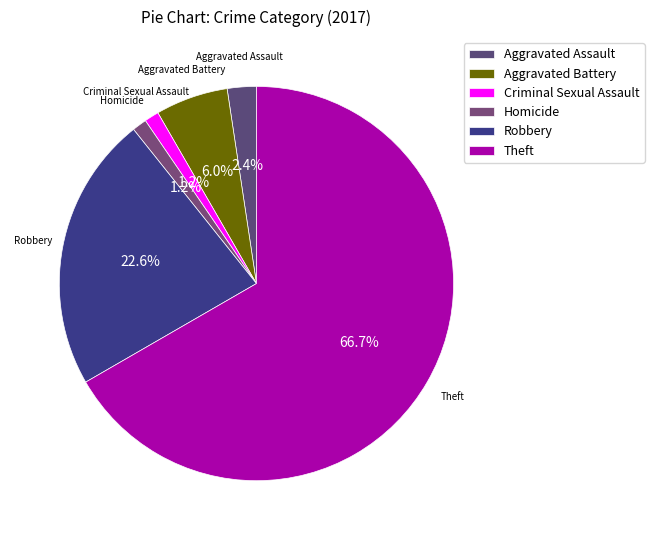

Count the number of slices in the pie.

6